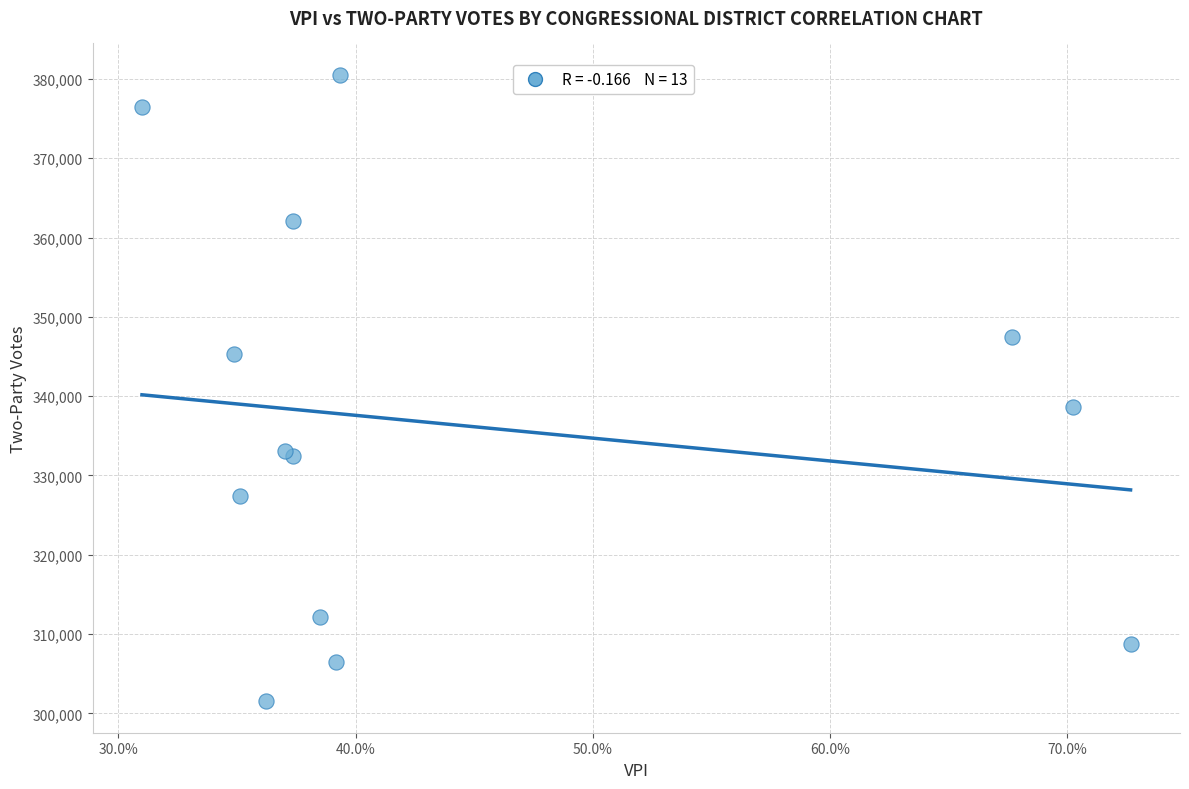

What Y value in the scatter plot is closest to 341017?

338675